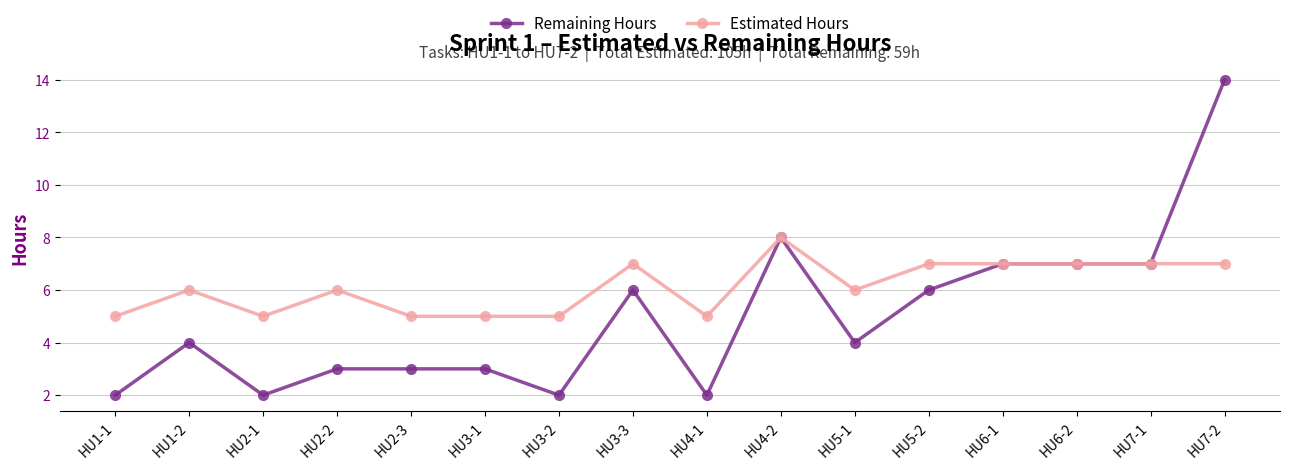

Which series has the widest spread of values?

Remaining Hours